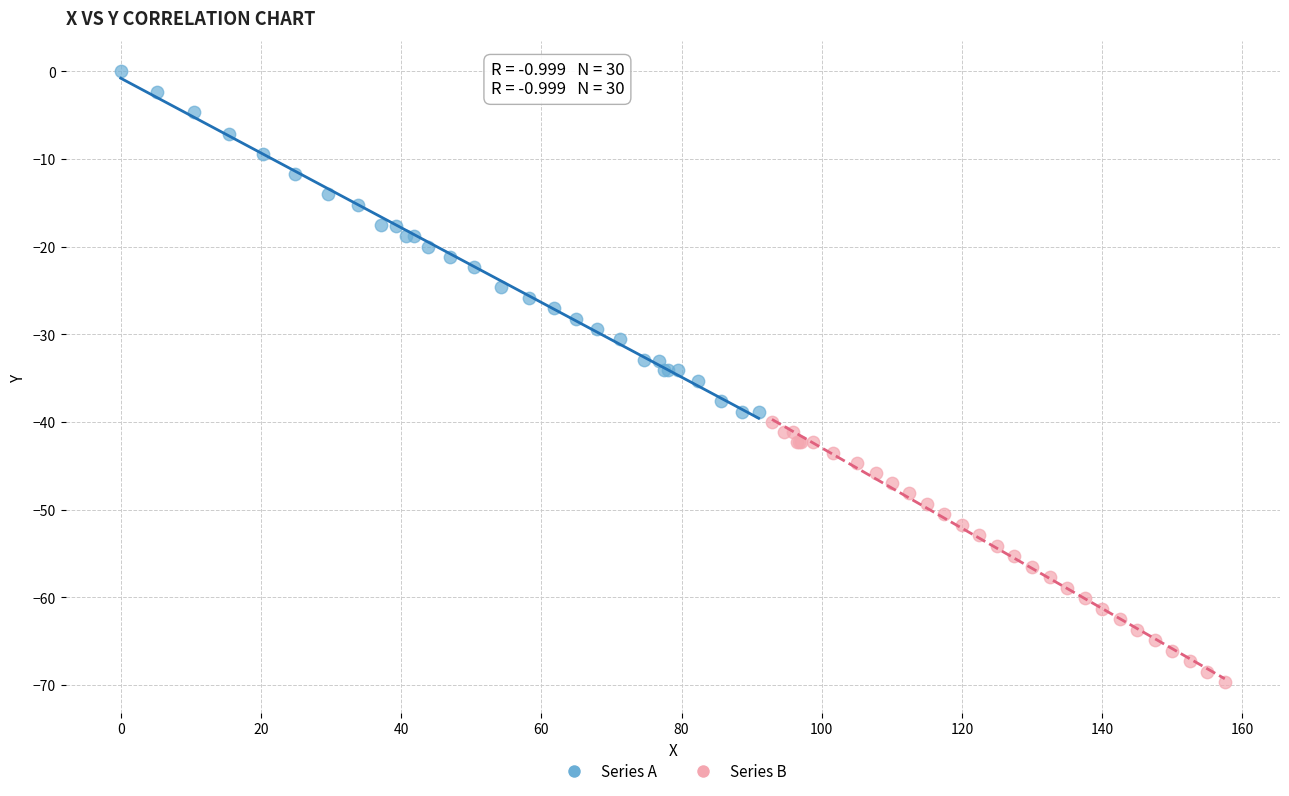

Which series contains the highest Y value?

Series A